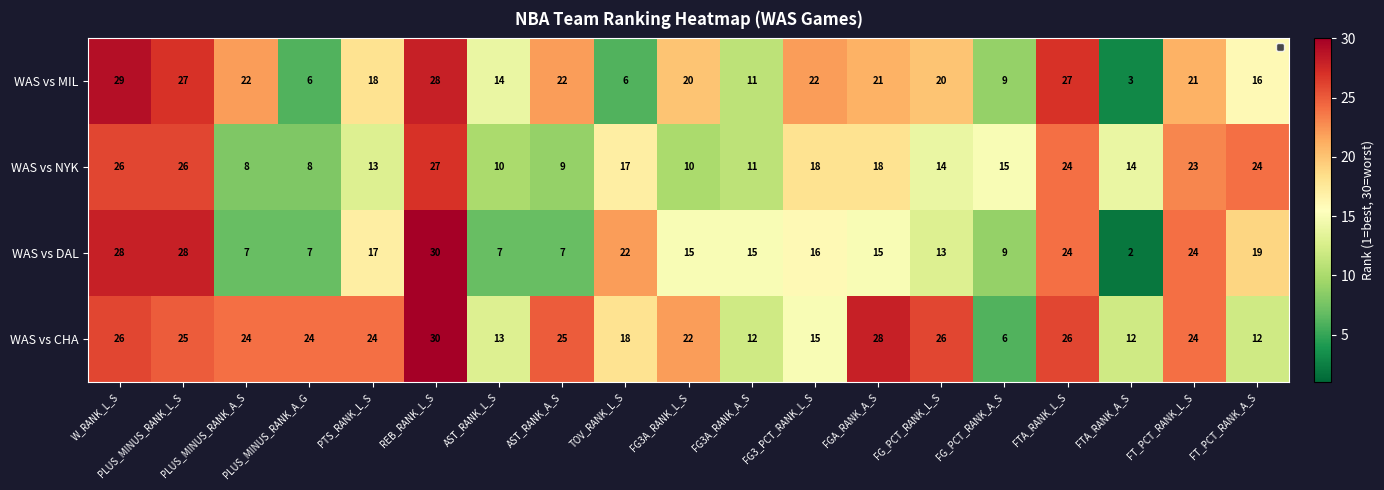

What is the highest value of the WAS vs DAL series?

30